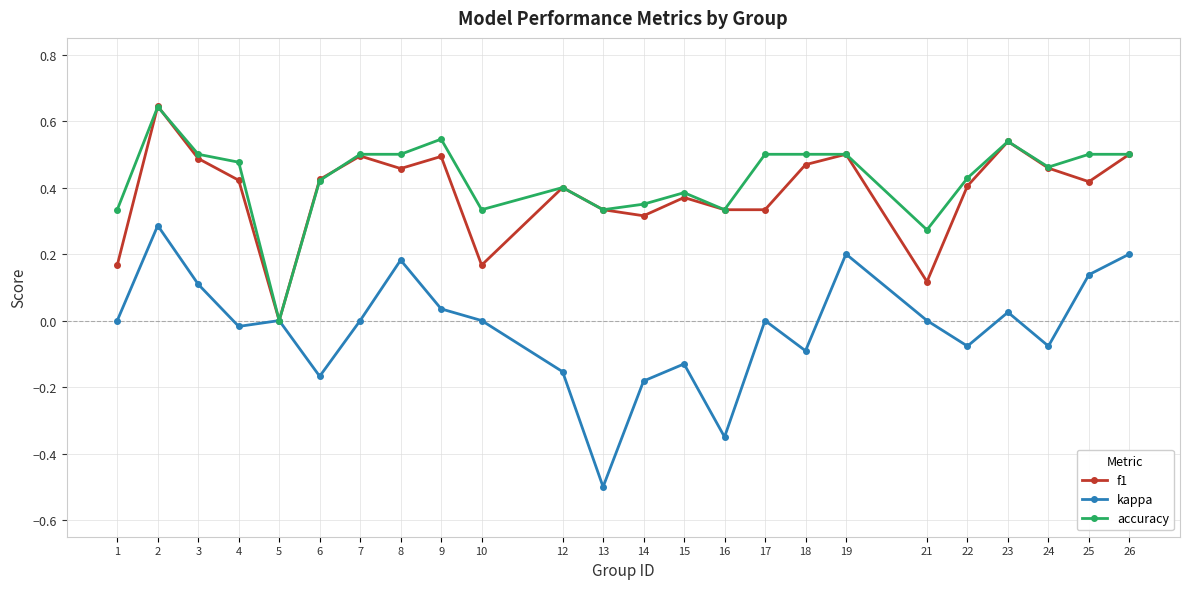

How many data points in f1 are above 0?

23